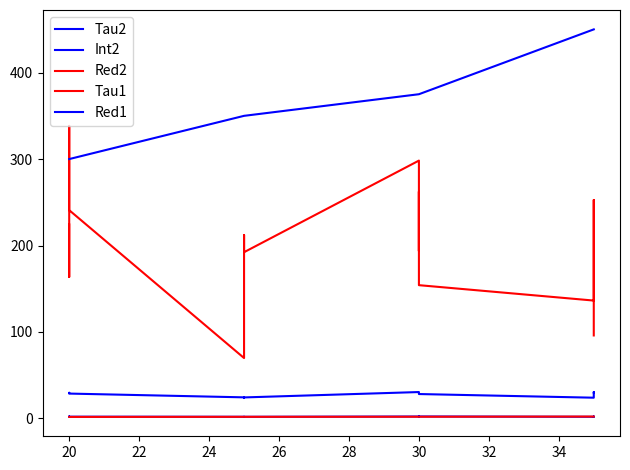

True or false: Tau1 has a value of 1.1 at 18.

False